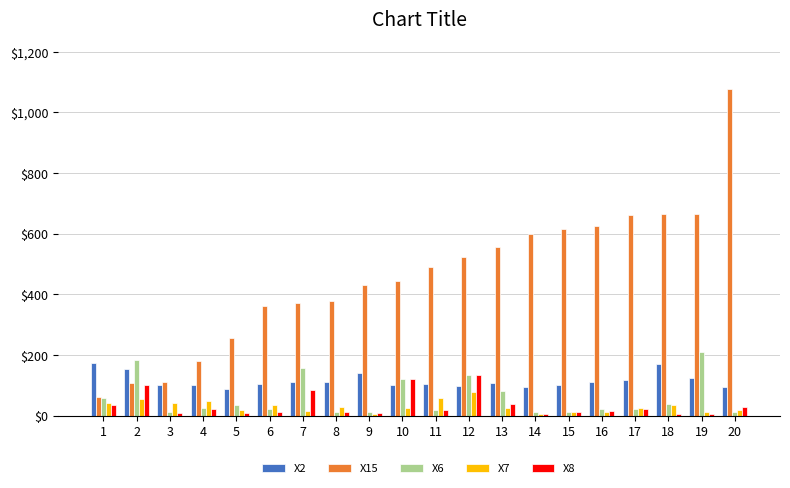

Which series has the largest total across all categories?

X15